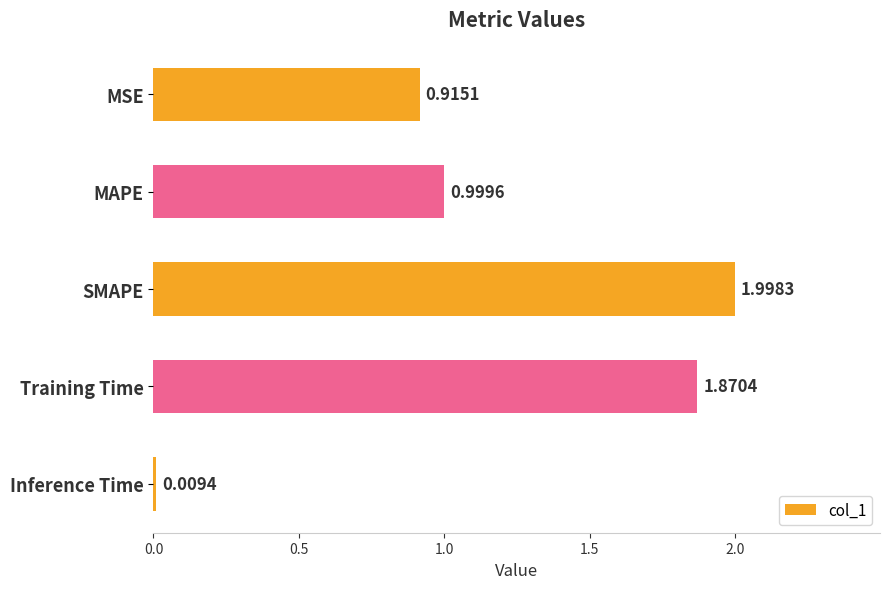

List the labels in order of value, largest first.

SMAPE, Training Time, MAPE, MSE, Inference Time